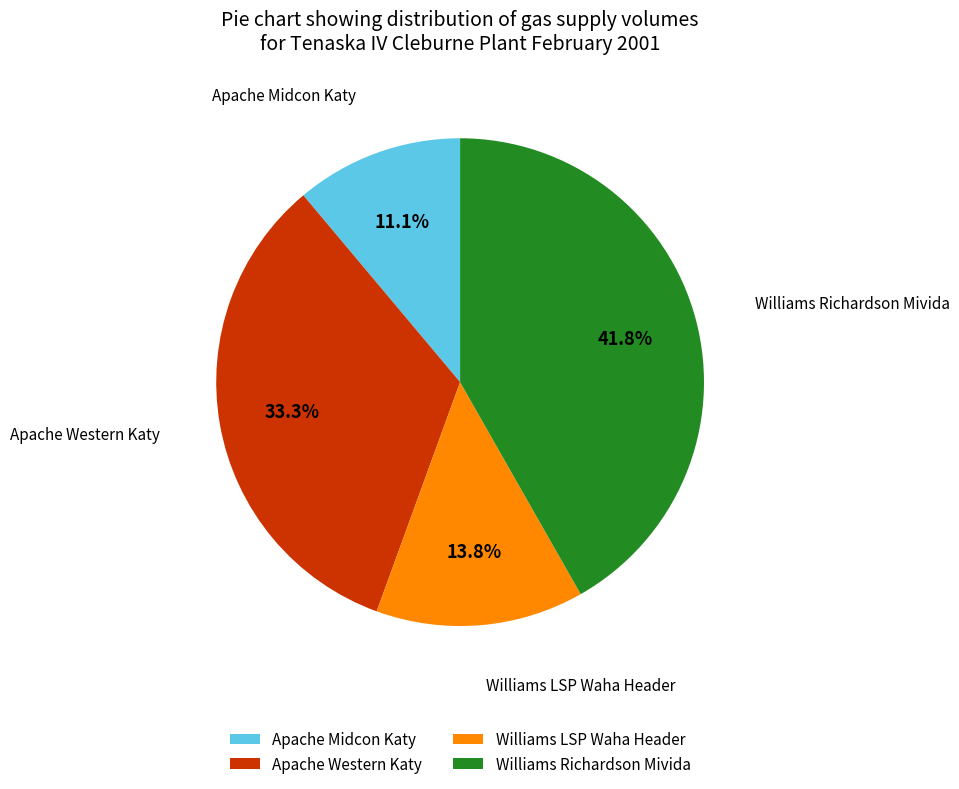

Rank the categories by value from lowest to highest.

Apache Midcon Katy, Williams LSP Waha Header, Apache Western Katy, Williams Richardson Mivida